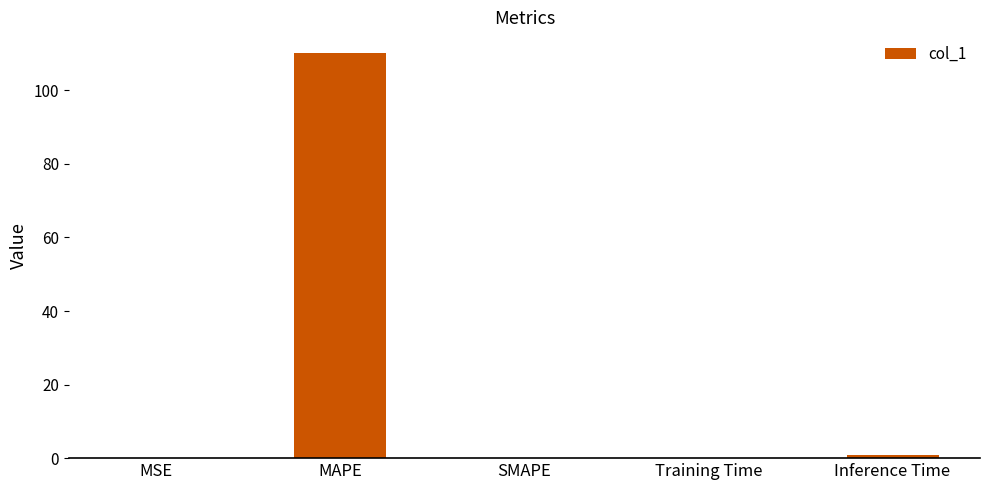

How many series are shown in this chart?

1